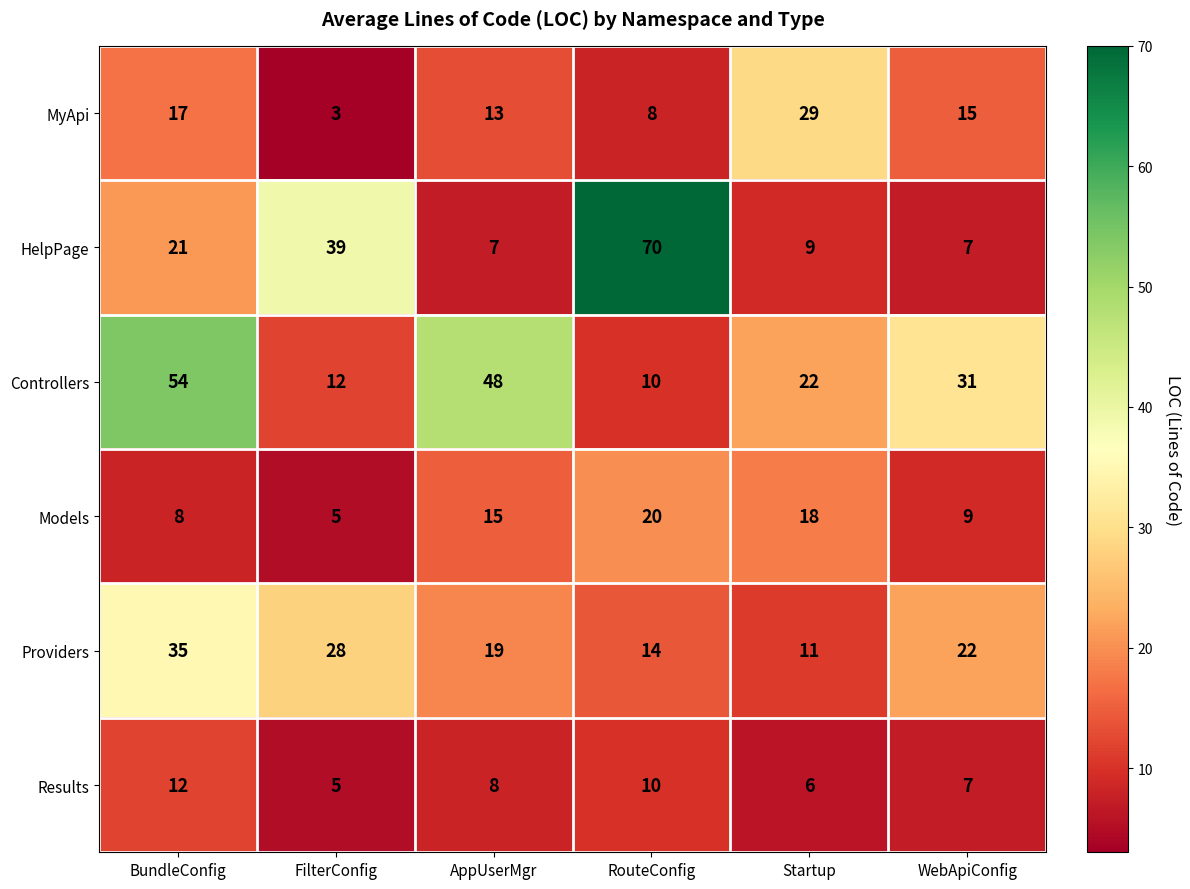

Where is HelpPage nearest to the value 38?

FilterConfig